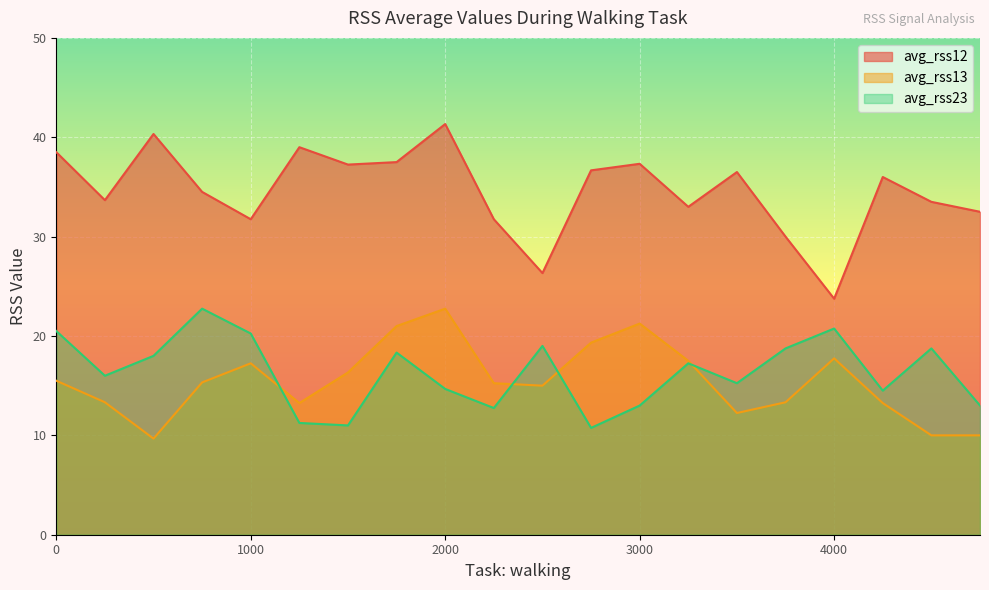

Reading left to right, what are all the values shown in this chart?

avg_rss12: 0=38.5	250=33.7	500=40.3	750=34.5	1000=31.8	1250=39.0	1500=37.2	1750=37.5	2000=41.3	2250=31.8	2500=26.3	2750=36.7	3000=37.3	3250=33.0	3500=36.5	3750=30.0	4000=23.8	4250=36.0	4500=33.5	4750=32.5
avg_rss13: 0=15.5	250=13.3	500=9.7	750=15.3	1000=17.2	1250=13.2	1500=16.3	1750=21.0	2000=22.8	2250=15.2	2500=15.0	2750=19.3	3000=21.2	3250=17.5	3500=12.2	3750=13.3	4000=17.8	4250=13.2	4500=10.0	4750=10.0
avg_rss23: 0=20.5	250=16.0	500=18.0	750=22.8	1000=20.2	1250=11.2	1500=11.0	1750=18.3	2000=14.7	2250=12.8	2500=19.0	2750=10.8	3000=13.0	3250=17.2	3500=15.2	3750=18.8	4000=20.8	4250=14.5	4500=18.8	4750=13.0